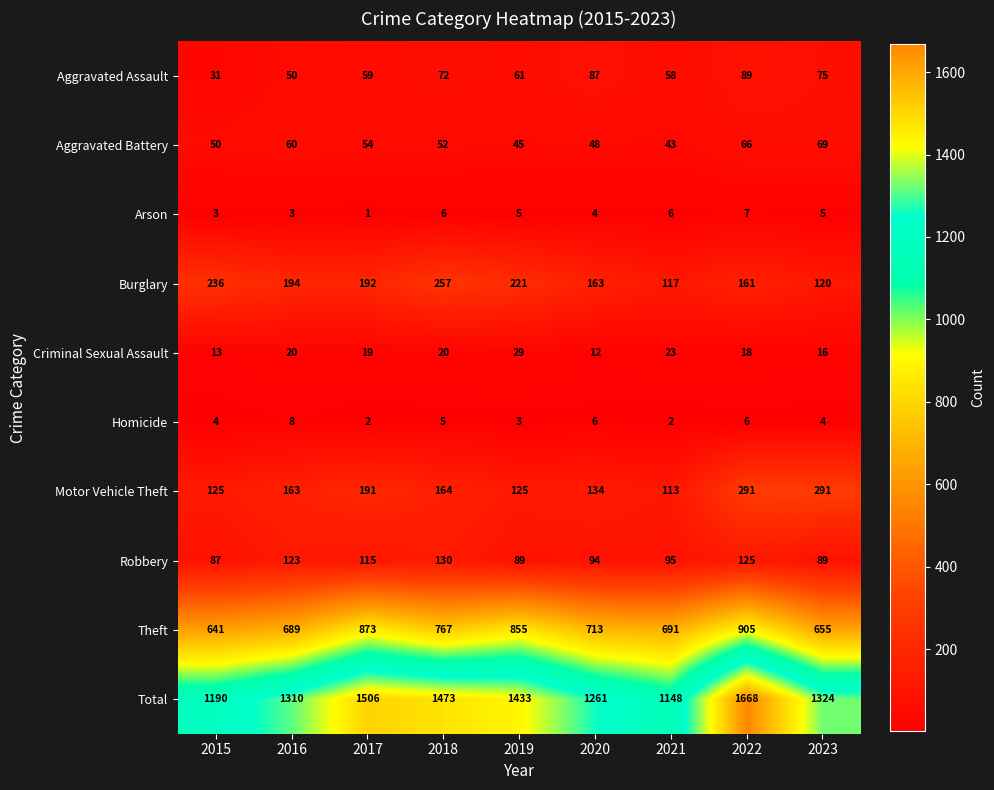

At which category is the sum across all series the highest?

2022